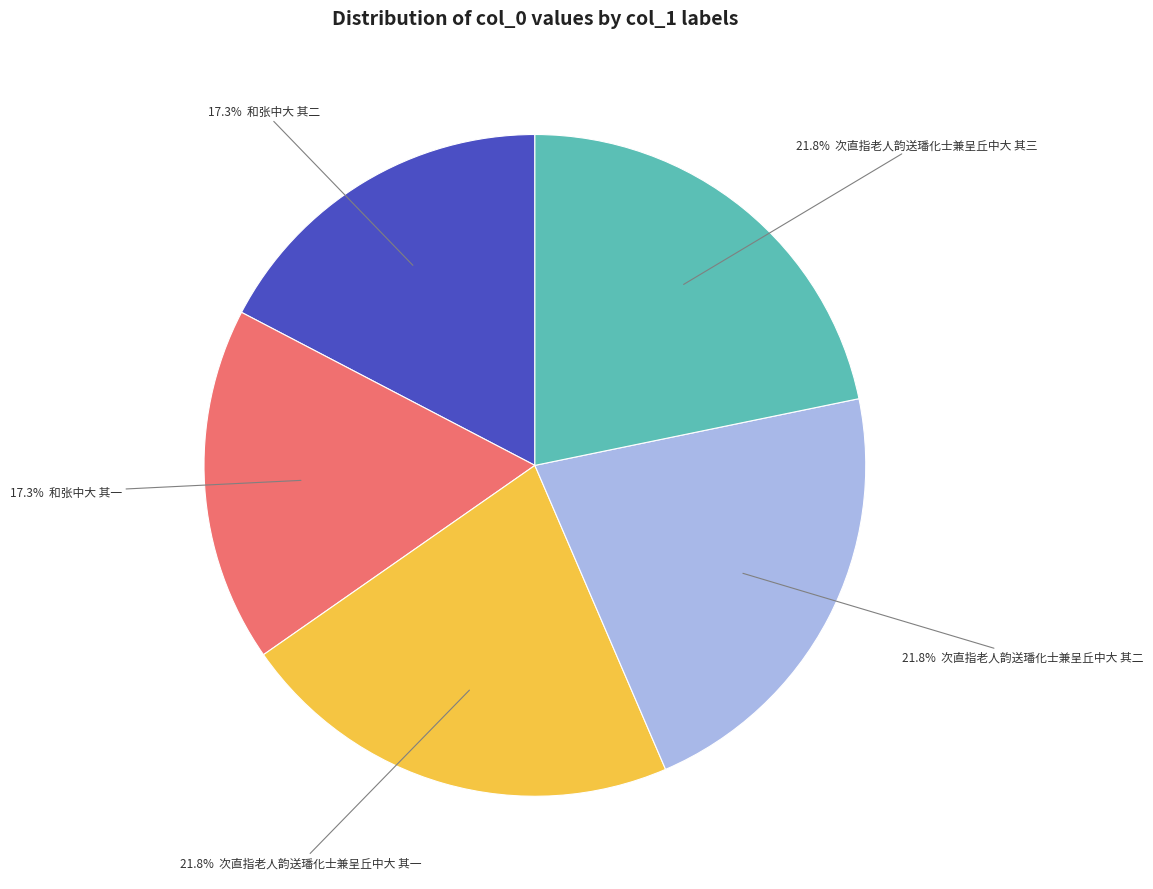

To the nearest percent, what is the average slice percentage?

20%